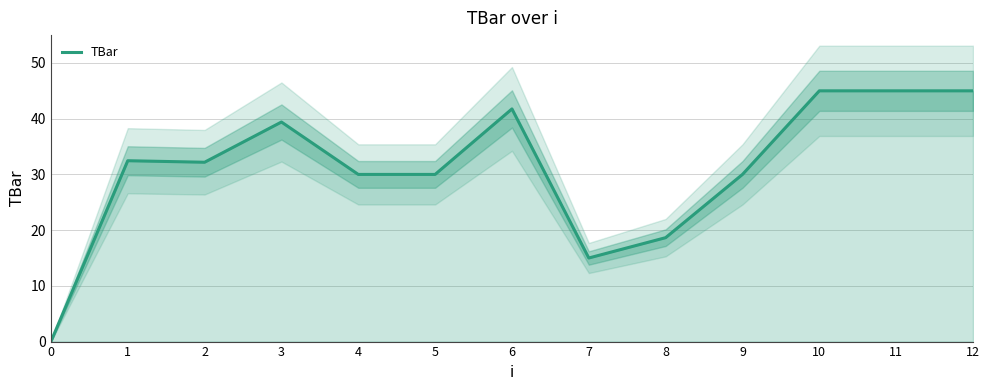

Reading right to left, list all the values displayed in this chart.

12=45.0	11=45.0	10=45.0	9=30.0	8=18.6	7=15.0	6=41.8	5=30.0	4=30.0	3=39.4	2=32.2	1=32.5	0=0.0